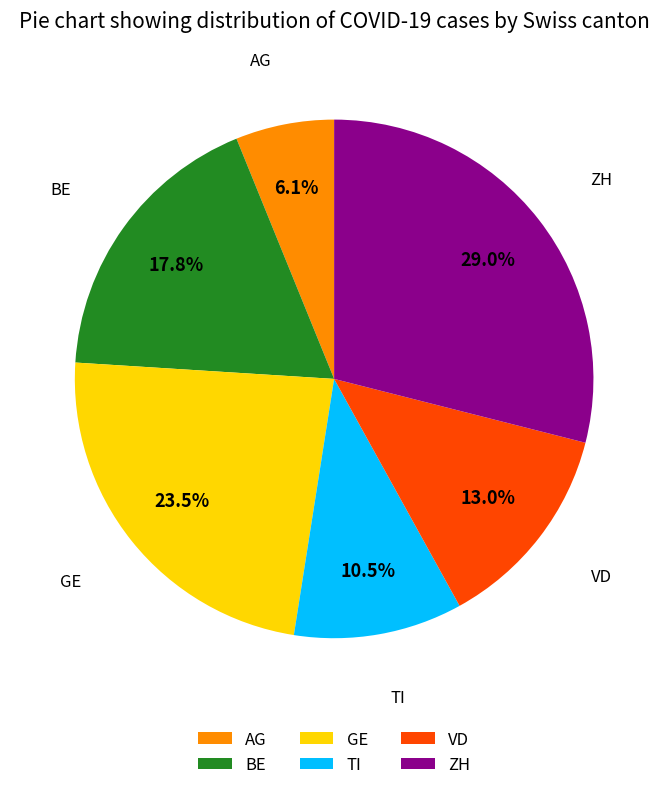

Is ZH the majority of the pie?

No